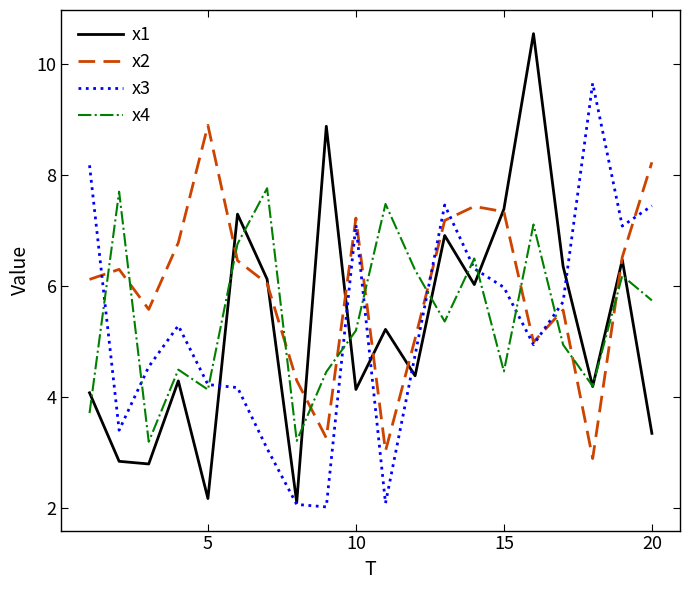

What is the minimum value shown in the chart?

2.0